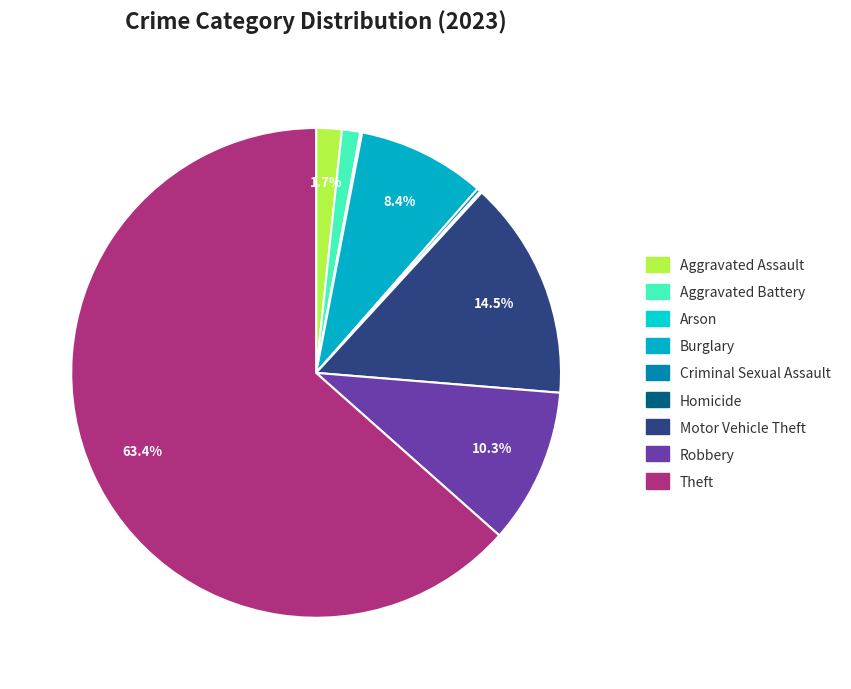

Count the number of slices in the pie.

9